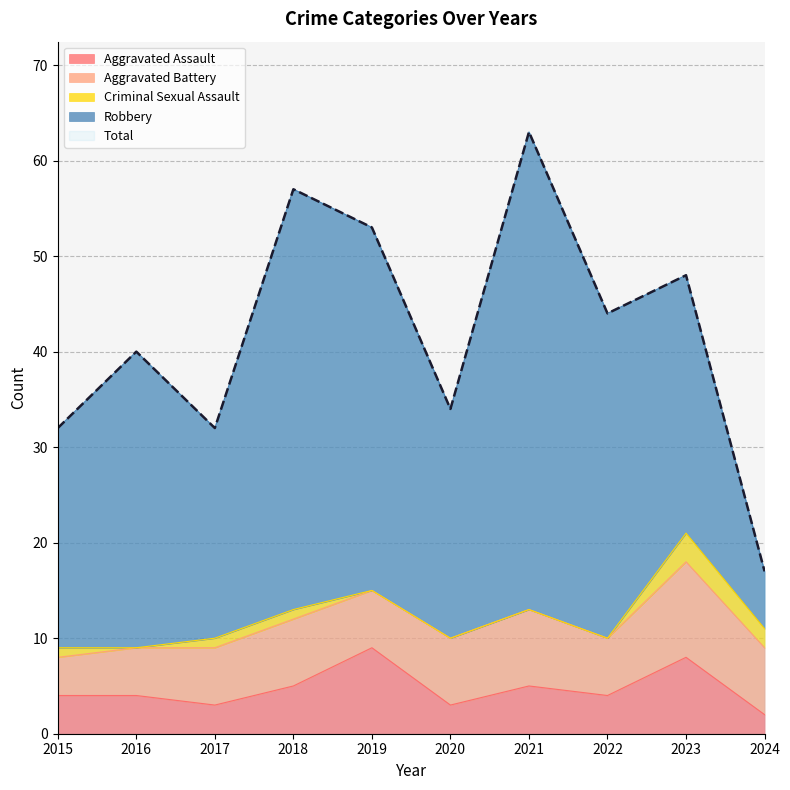

Reading left to right, list all the values displayed in this chart.

Aggravated Assault: 2015=4	2016=4	2017=3	2018=5	2019=9	2020=3	2021=5	2022=4	2023=8	2024=2
Aggravated Battery: 2015=4	2016=5	2017=6	2018=7	2019=6	2020=7	2021=8	2022=6	2023=10	2024=7
Criminal Sexual Assault: 2015=1	2016=0	2017=1	2018=1	2019=0	2020=0	2021=0	2022=0	2023=3	2024=2
Robbery: 2015=23	2016=31	2017=22	2018=44	2019=38	2020=24	2021=50	2022=34	2023=27	2024=6
Total: 2015=32	2016=40	2017=32	2018=57	2019=53	2020=34	2021=63	2022=44	2023=48	2024=17